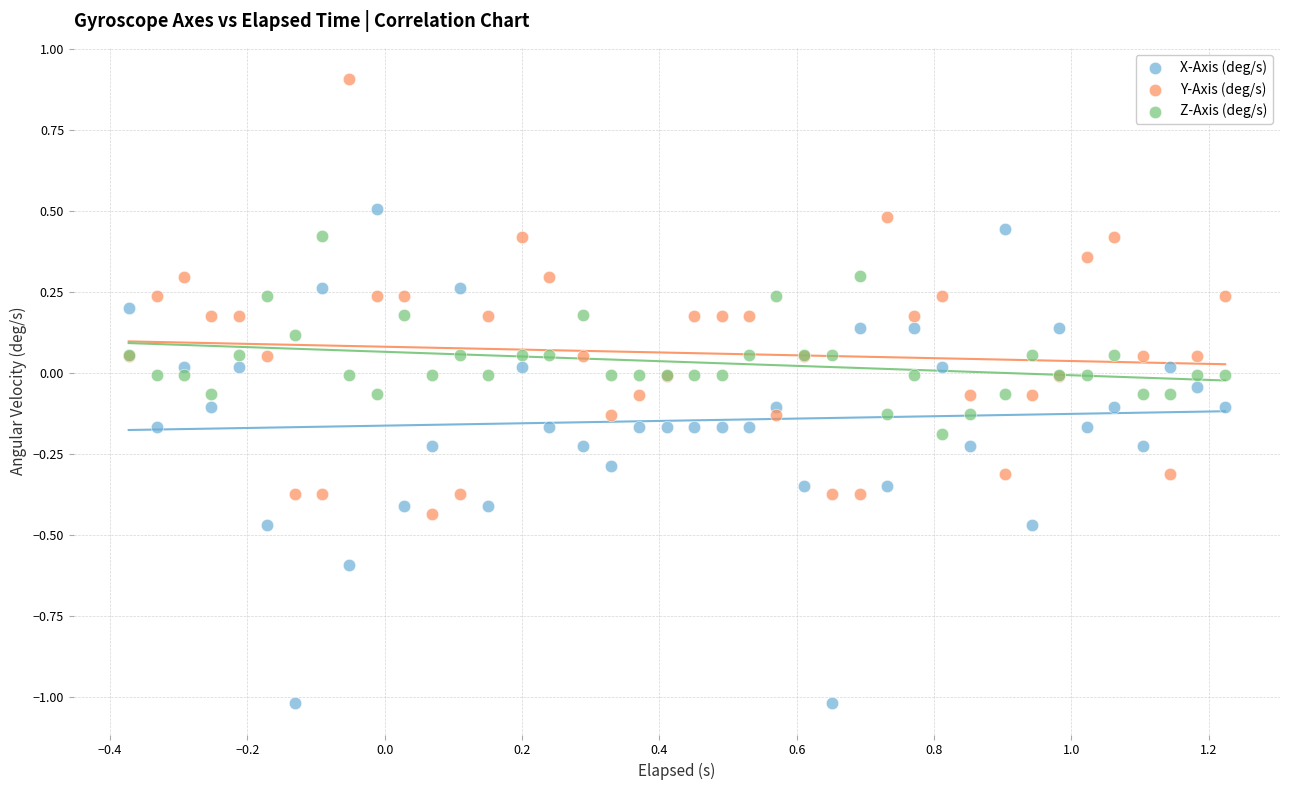

Which series reaches the minimum Y coordinate?

X-Axis (deg/s)